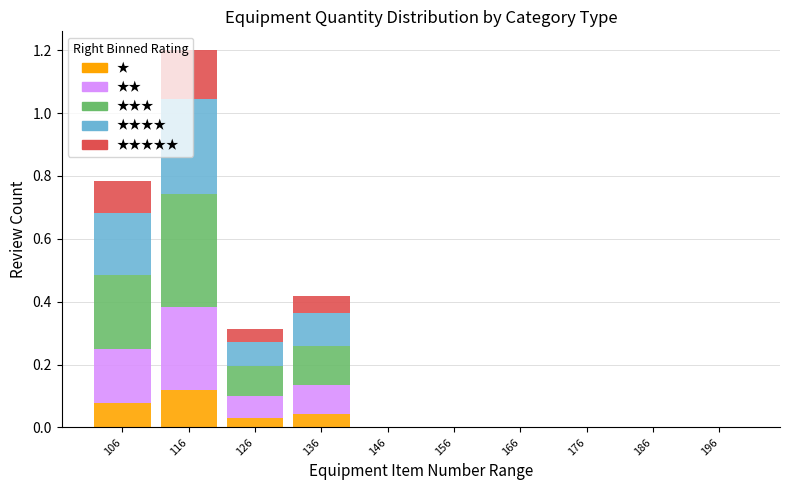

Is it true that ★ equals 0.0 at 196?

True